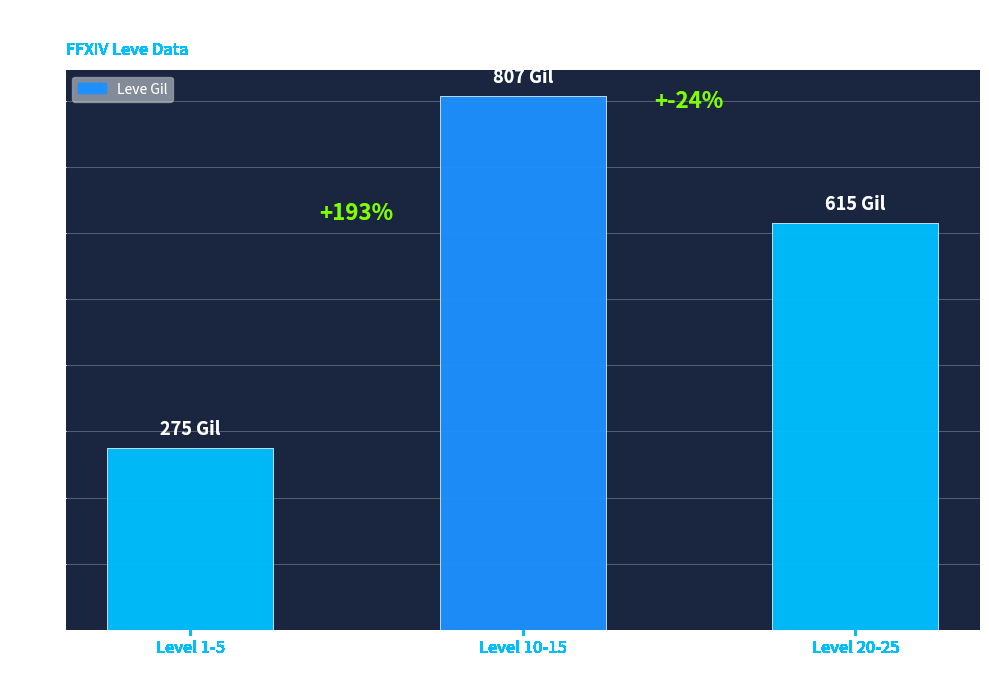

What position from the left is Level 10-15?

2